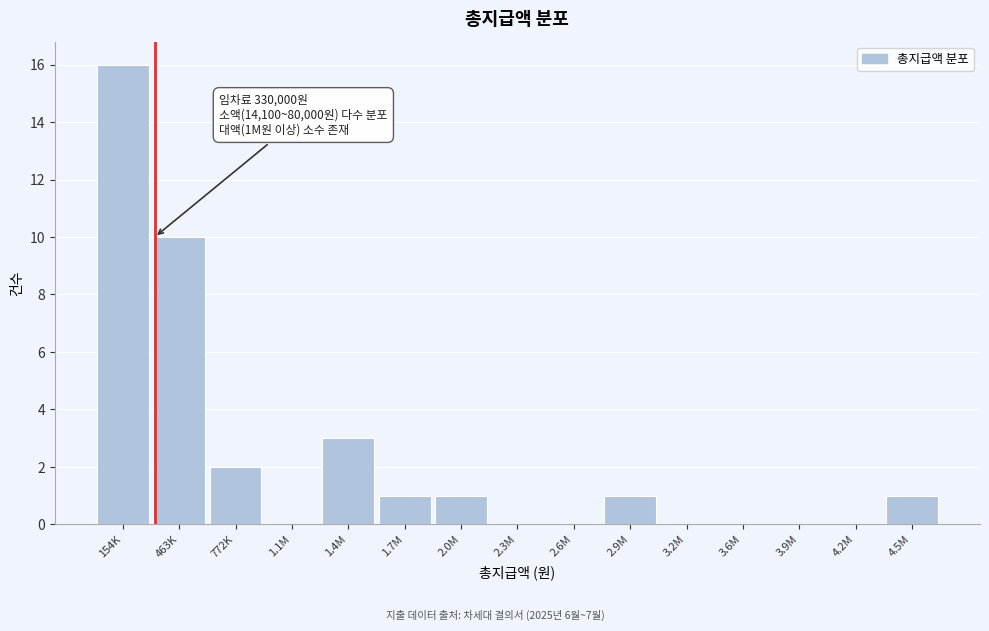

Reading right to left, transcribe all the data shown in this chart.

4.5M=1	4.2M=0	3.9M=0	3.6M=0	3.2M=0	2.9M=1	2.6M=0	2.3M=0	2.0M=1	1.7M=1	1.4M=3	1.1M=0	772K=2	463K=10	154K=16